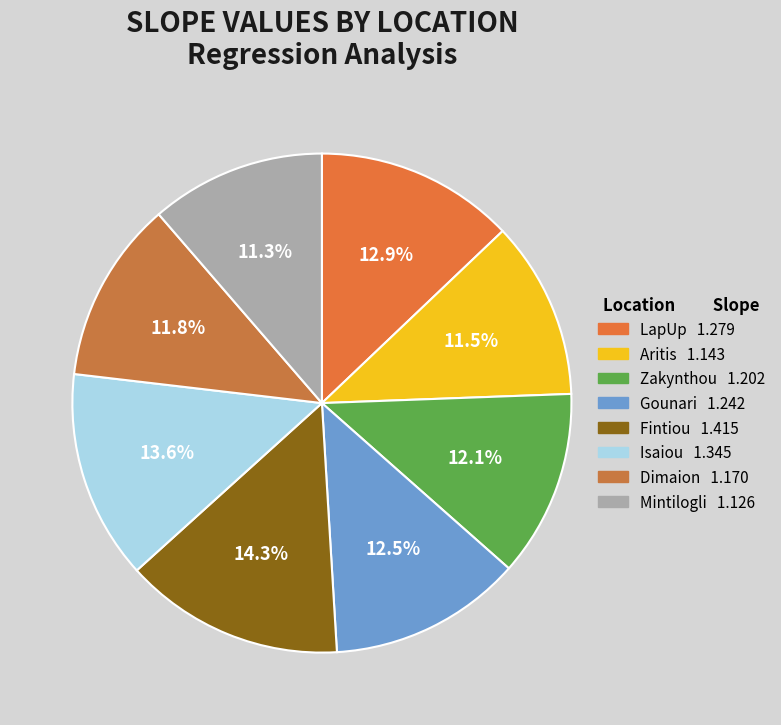

True or false: Dimaion accounts for 12% of the total.

True